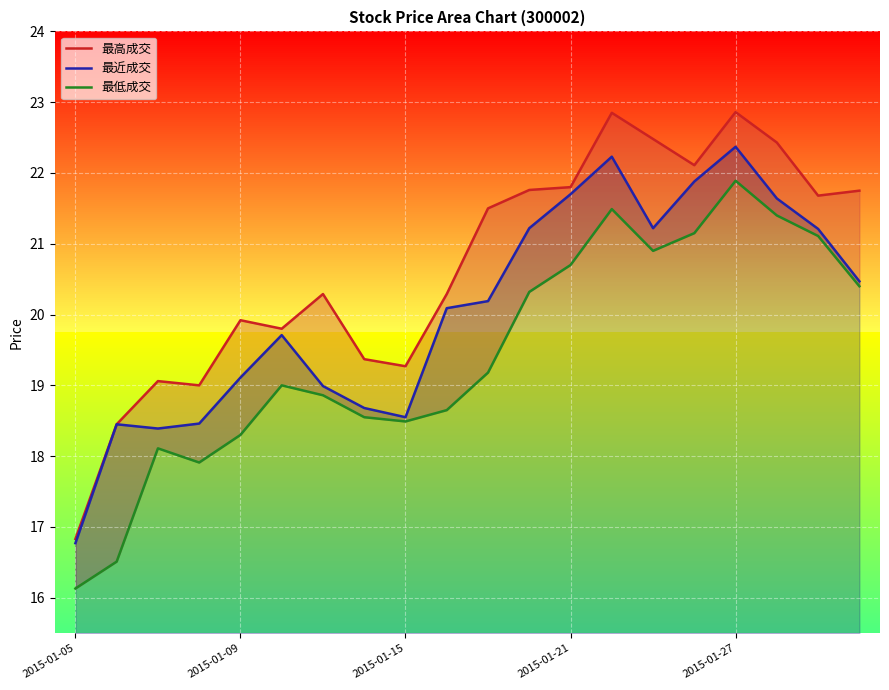

True or false: 最高成交 and 最近成交 intersect in this chart.

False